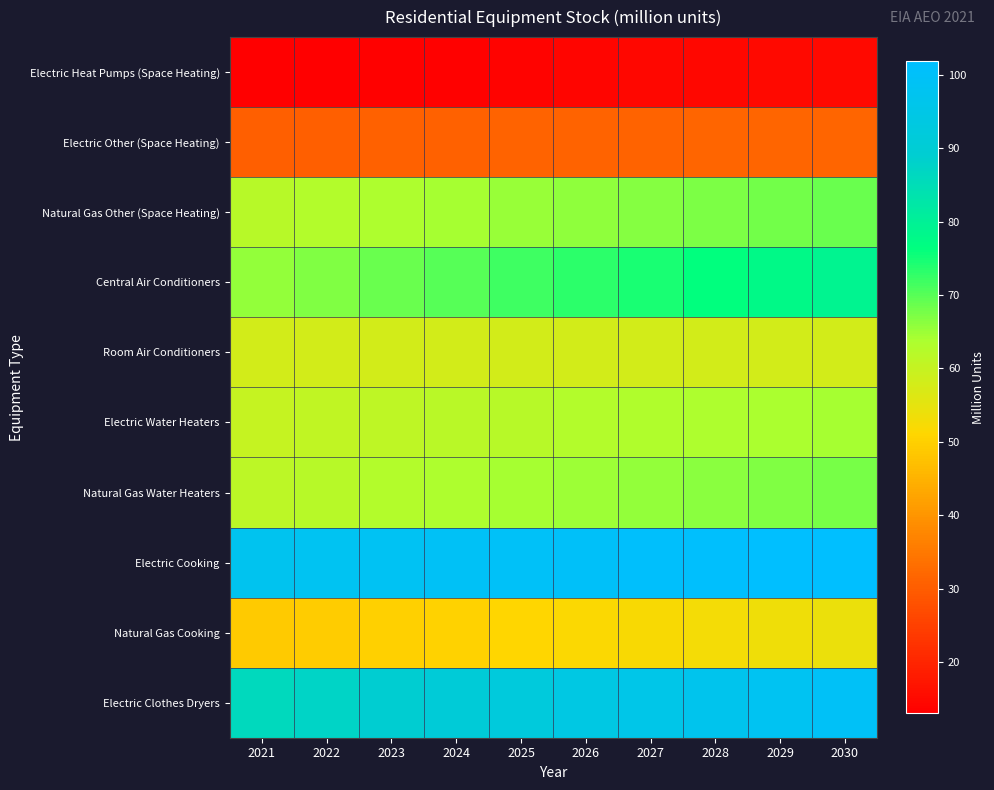

Reading left to right, transcribe all the data shown in this chart.

Electric Heat Pumps (Space Heating): 2021=13.0	2022=13.3	2023=13.5	2024=13.7	2025=14.0	2026=14.2	2027=14.4	2028=14.7	2029=14.9	2030=15.1
Electric Other (Space Heating): 2021=30.5	2022=30.6	2023=30.8	2024=30.9	2025=31.1	2026=31.3	2027=31.4	2028=31.5	2029=31.6	2030=31.8
Natural Gas Other (Space Heating): 2021=62.0	2022=62.8	2023=63.5	2024=64.3	2025=65.1	2026=65.8	2027=66.5	2028=67.2	2029=67.9	2030=68.5
Central Air Conditioners: 2021=65.5	2022=67.0	2023=68.5	2024=70.1	2025=71.7	2026=73.2	2027=74.7	2028=76.1	2029=77.6	2030=79.0
Room Air Conditioners: 2021=58.0	2022=58.0	2023=58.0	2024=58.0	2025=58.0	2026=58.0	2027=58.0	2028=58.0	2029=57.9	2030=57.9
Electric Water Heaters: 2021=60.2	2022=60.7	2023=61.2	2024=61.7	2025=62.2	2026=62.6	2027=63.1	2028=63.4	2029=63.8	2030=64.1
Natural Gas Water Heaters: 2021=61.3	2022=62.0	2023=62.6	2024=63.4	2025=64.1	2026=64.9	2027=65.6	2028=66.2	2029=66.9	2030=67.5
Electric Cooking: 2021=97.5	2022=98.1	2023=98.6	2024=99.2	2025=99.8	2026=100.3	2027=100.8	2028=101.2	2029=101.5	2030=101.8
Natural Gas Cooking: 2021=48.9	2022=49.4	2023=49.9	2024=50.4	2025=51.0	2026=51.6	2027=52.1	2028=52.7	2029=53.4	2030=54.0
Electric Clothes Dryers: 2021=86.0	2022=87.6	2023=89.1	2024=90.7	2025=92.3	2026=93.9	2027=95.4	2028=96.8	2029=98.3	2030=99.7